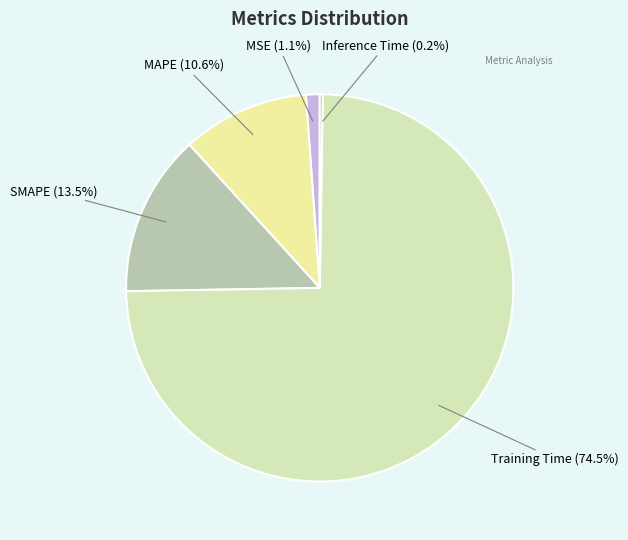

What percentage is NOT represented by SMAPE?

86.5%